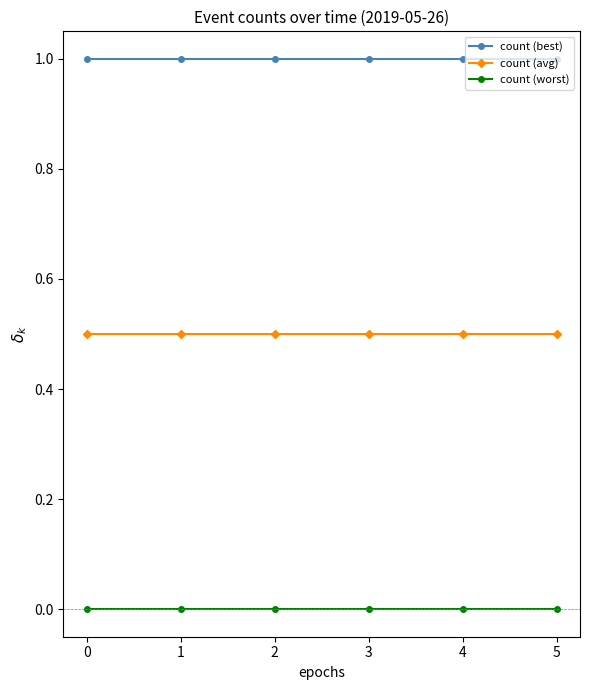

True or false: count (avg) and count (worst) intersect in this chart.

False